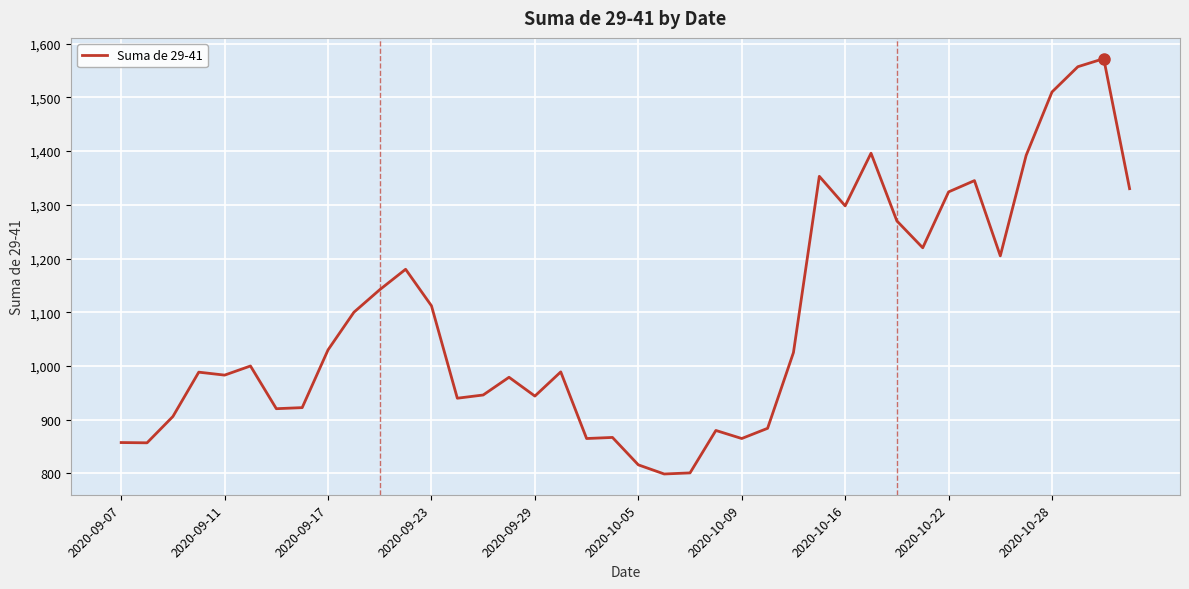

What is the minimum value shown in the chart?

799.0